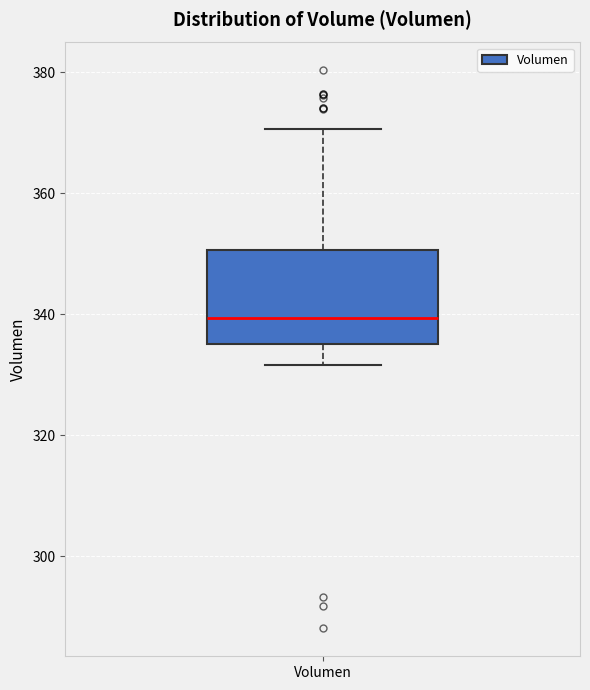

Where is the upper edge of the box for Volumen on the y-axis? The values are not printed on the chart, so give them approximately, as read against the axis.

350